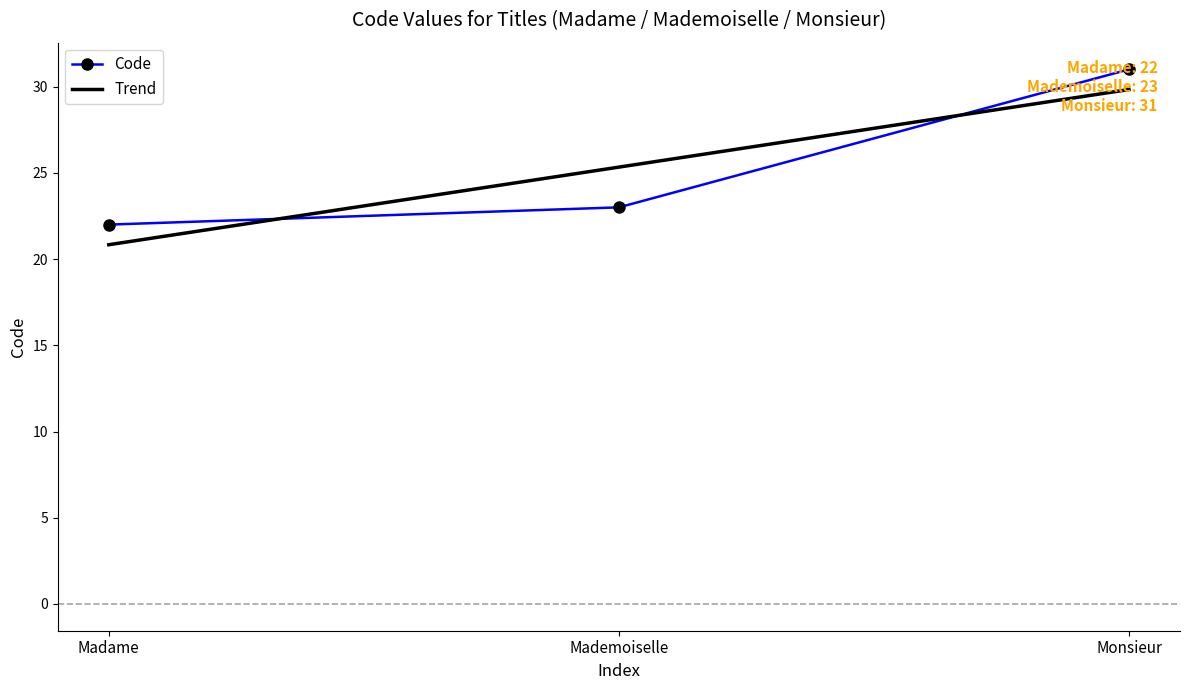

What is the label of the 3rd point from the left?

Monsieur